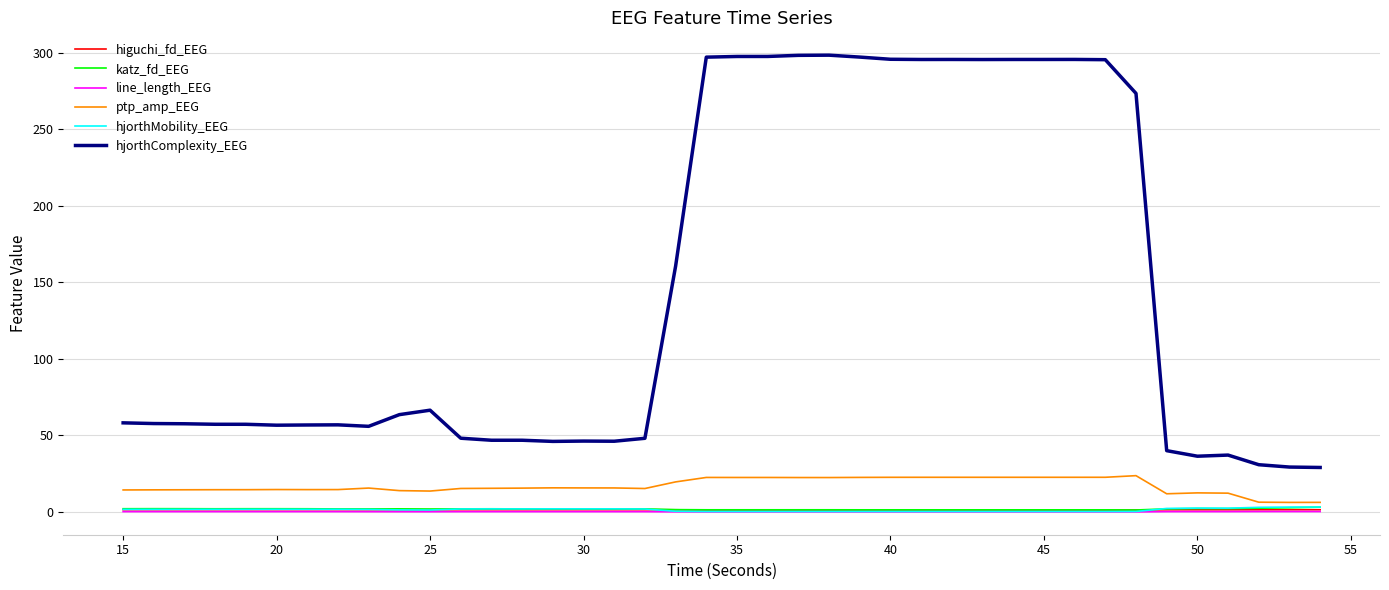

Which series has the largest range (max minus min)?

hjorthComplexity_EEG